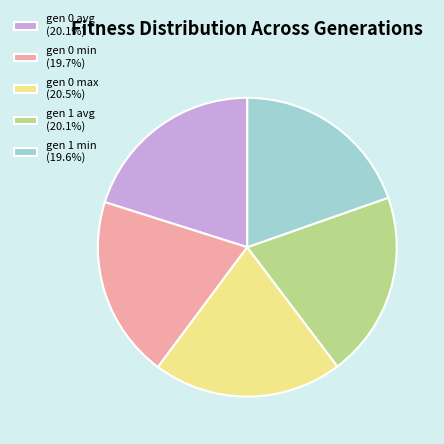

How many slices are in this pie chart?

5